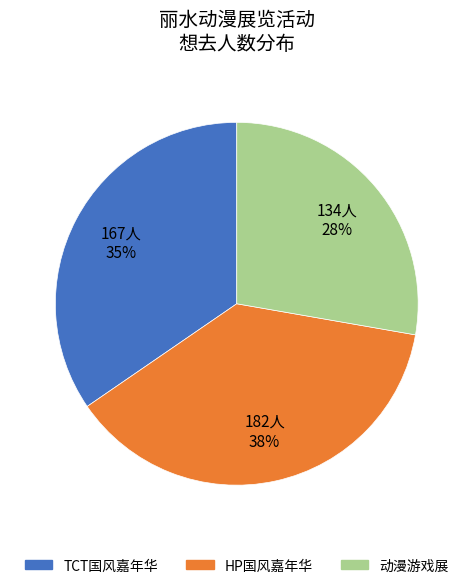

Is there any slice that represents more than half of the pie?

No